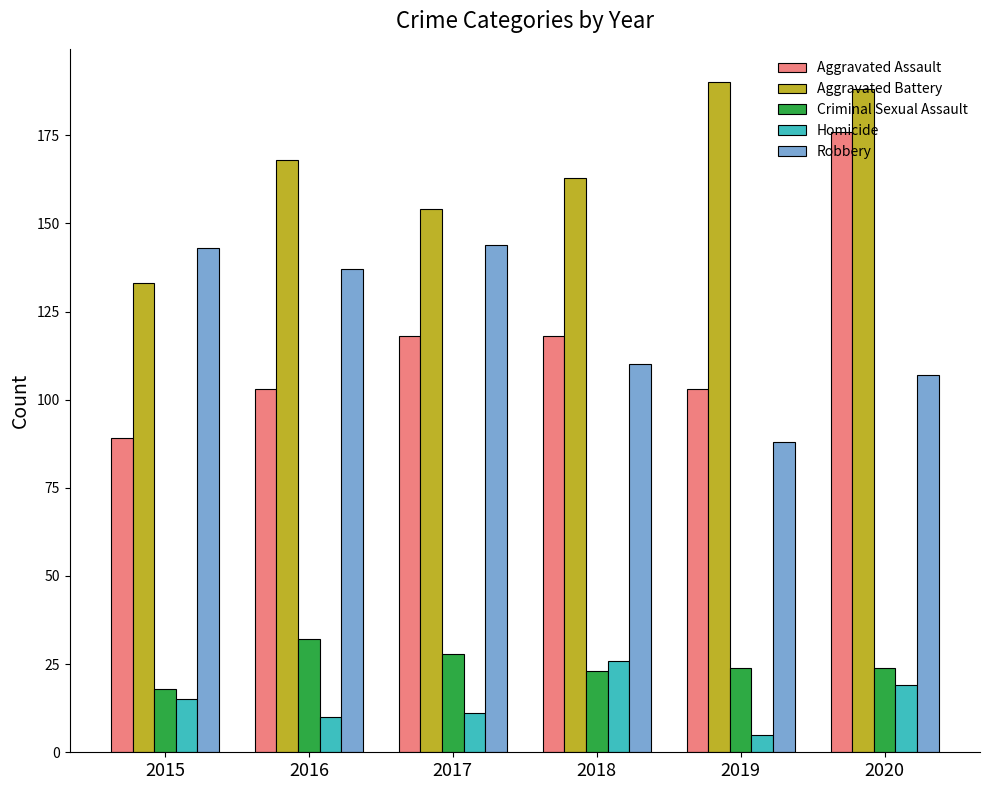

What is the value of the Criminal Sexual Assault bar at the 2nd from the left?

32